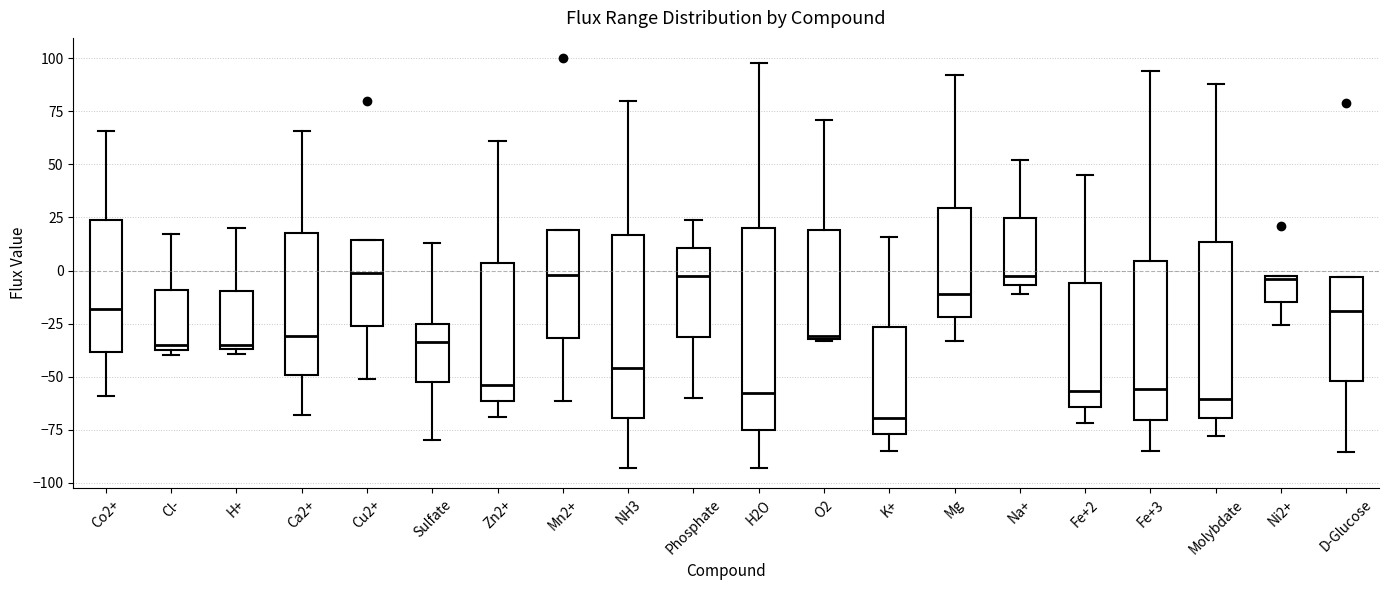

Reading left to right, transcribe this box plot: for each box, give where its median line is, the range the box spans, and where its two whiskers end, as read against the y-axis. The values are not printed on the chart, so give them approximately, as read against the axis.

Co2+: median -20, box -40 to 25, whiskers -60 to 65
Cl-: median -35 (just above the box's lower edge), box -35 to -10, whiskers -40 to 15
H+: median -35 (just above the box's lower edge), box -35 to -10, whiskers -40 to 20
Ca2+: median -30, box -50 to 20, whiskers -70 to 65
Cu2+: median 0, box -25 to 15, whiskers -50 to 15
Sulfate: median -35, box -55 to -25, whiskers -80 to 15
Zn2+: median -55, box -60 to 5, whiskers -70 to 60
Mn2+: median 0, box -30 to 20, whiskers -60 to 20
NH3: median -45, box -70 to 15, whiskers -95 to 80
Phosphate: median -5, box -30 to 10, whiskers -60 to 25
H2O: median -60, box -75 to 20, whiskers -95 to 100
O2: median -30, box -30 to 20, whiskers -35 to 70
K+: median -70, box -75 to -25, whiskers -85 to 15
Mg: median -10, box -20 to 30, whiskers -35 to 90
Na+: median 0, box -5 to 25, whiskers -10 to 50
Fe+2: median -55, box -65 to -5, whiskers -70 to 45
Fe+3: median -55, box -70 to 5, whiskers -85 to 95
Molybdate: median -60, box -70 to 15, whiskers -80 to 90
Ni2+: median -5, box -15 to 0, whiskers -25 to 0
D-Glucose: median -20, box -50 to -5, whiskers -85 to -5